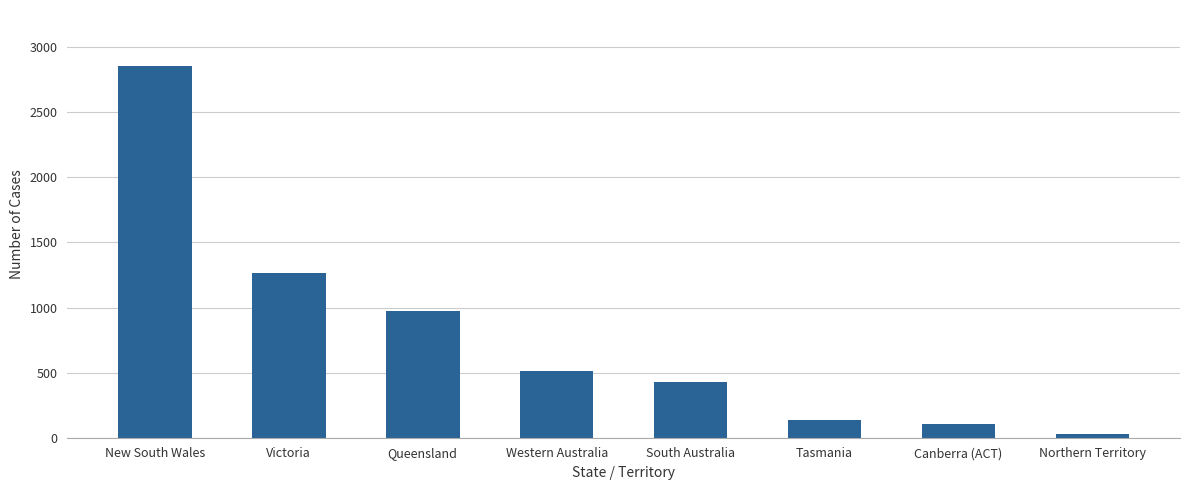

Between New South Wales and Western Australia, which is larger?

New South Wales